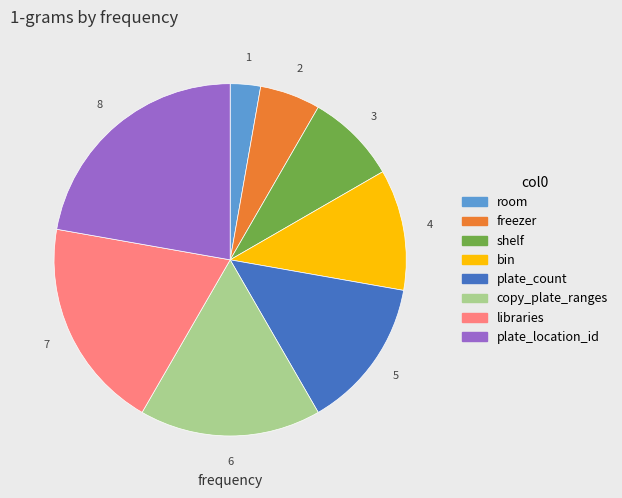

Does plate_count account for over 50% of the chart?

No